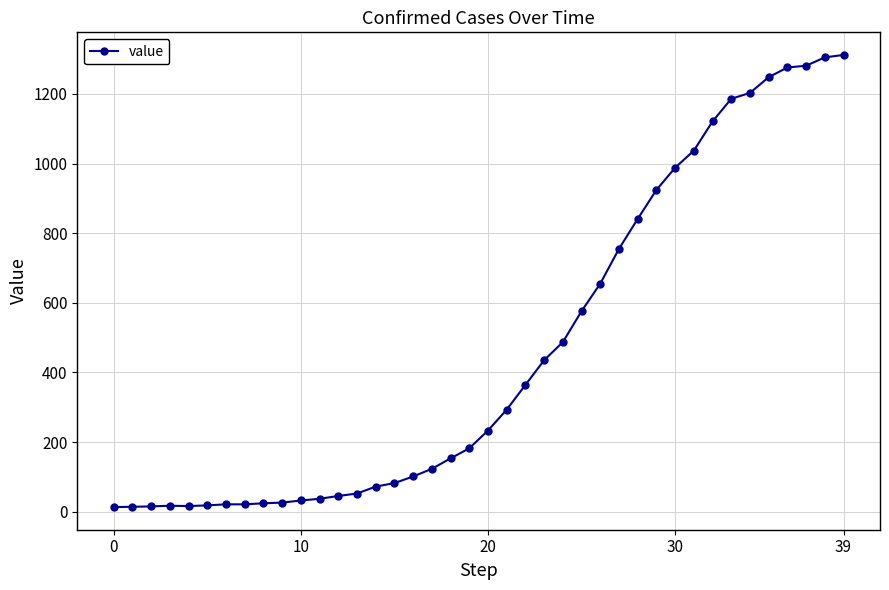

What is the sum of all values?

18584